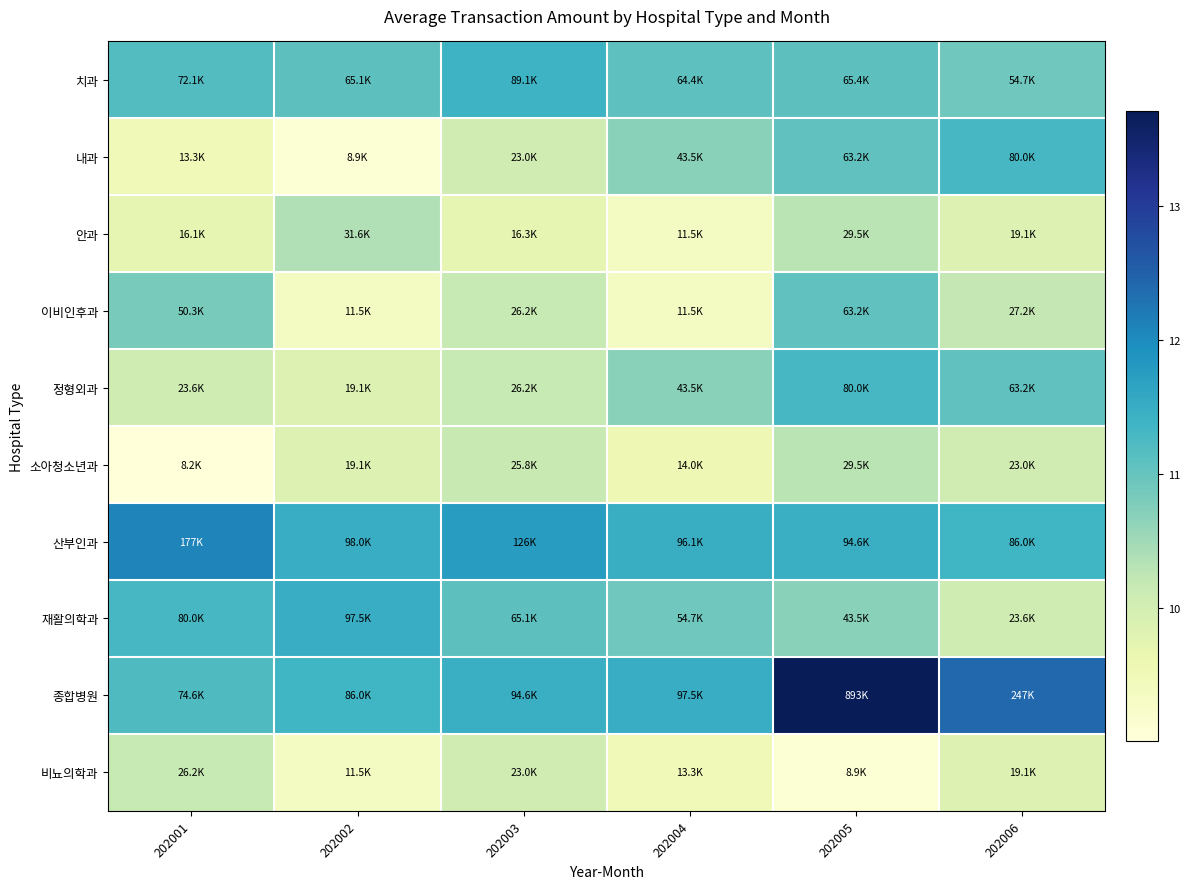

Which category has the highest value across all series?

202005